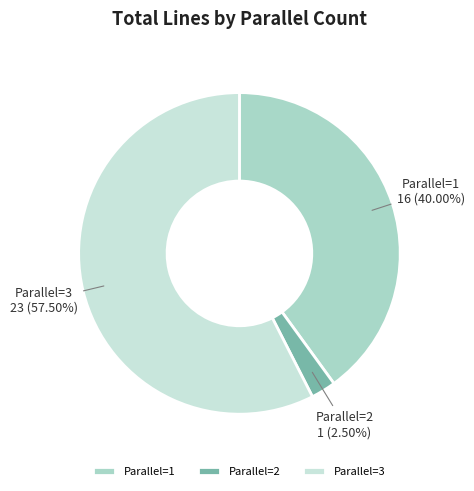

How many slices are in this pie chart?

3